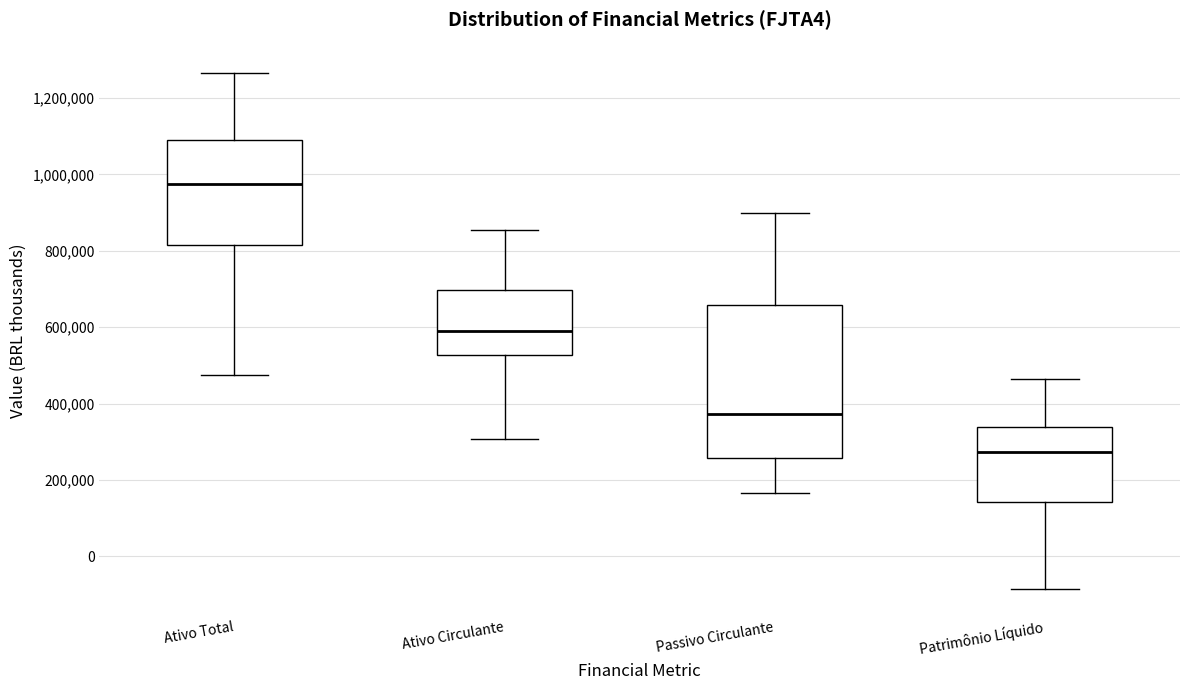

Which box has the highest median line?

Ativo Total